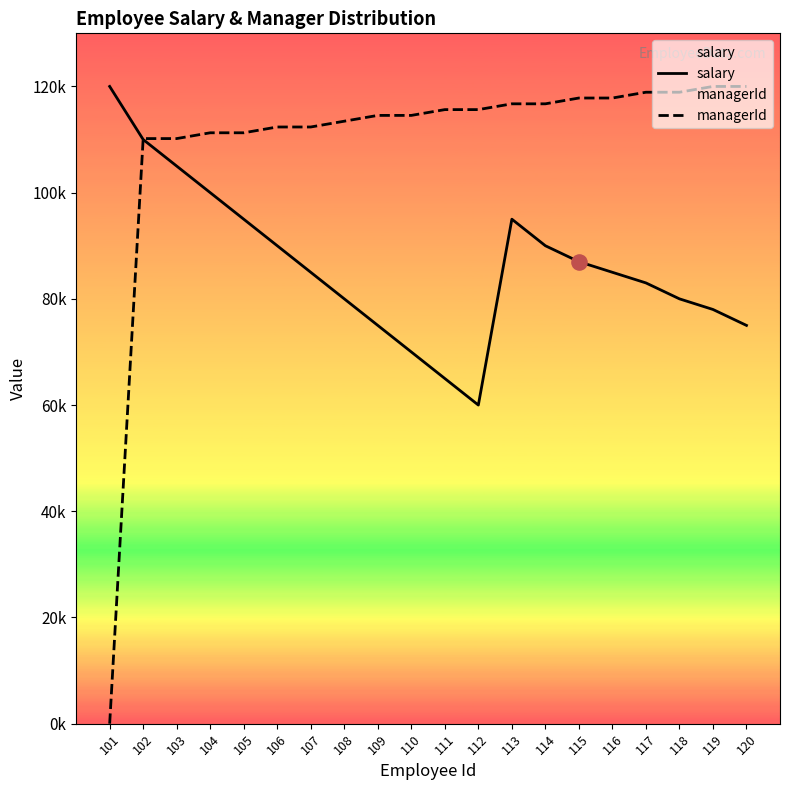

Which series has the largest Y range (max minus min)?

managerId